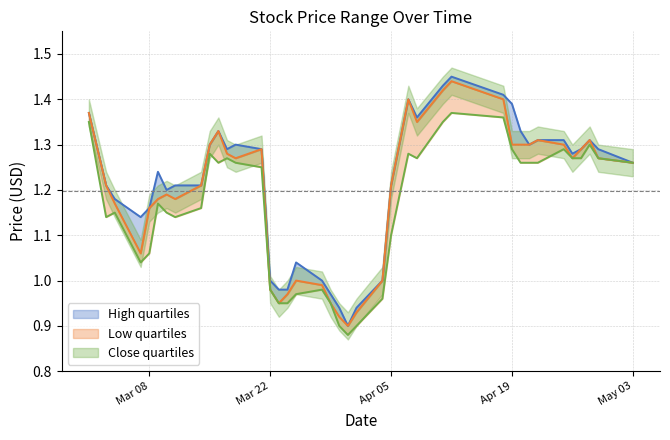

Is it true that High equals 1.4 at 2016-04-18?

True